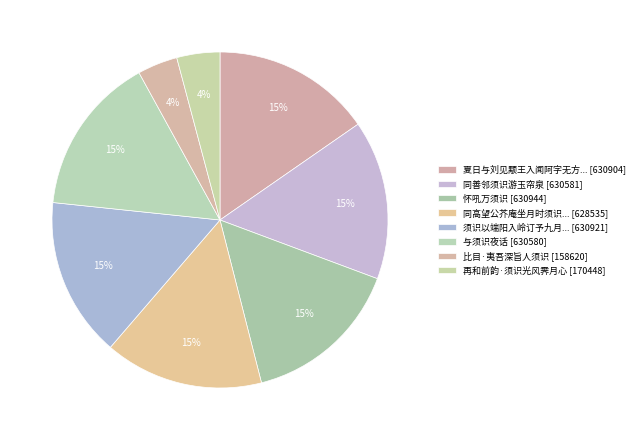

Rank the categories by value from highest to lowest.

怀吼万须识, 须识以端阳入岭订予九月还山霜露已降消息渺然病中多感纪之以诗, 夏日与刘见颙王入闻阿字无方白庵须识诸子小坐山亭, 同善邻须识游玉帘泉, 与须识夜话, 同高望公芥庵坐月时须识上人自雷峰至, 再和前韵·须识光风霁月心, 比目·夷吾深旨人须识